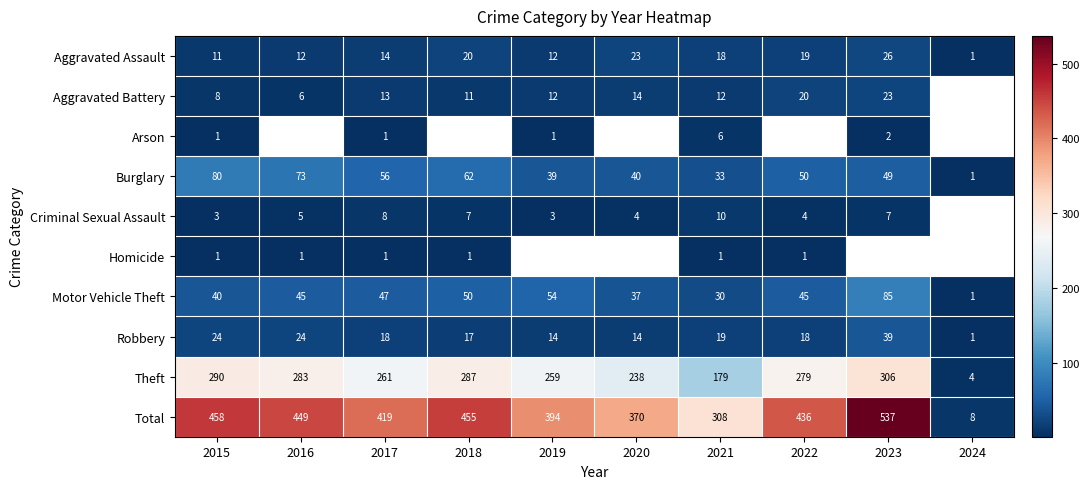

Where is Theft nearest to the value 155?

2021